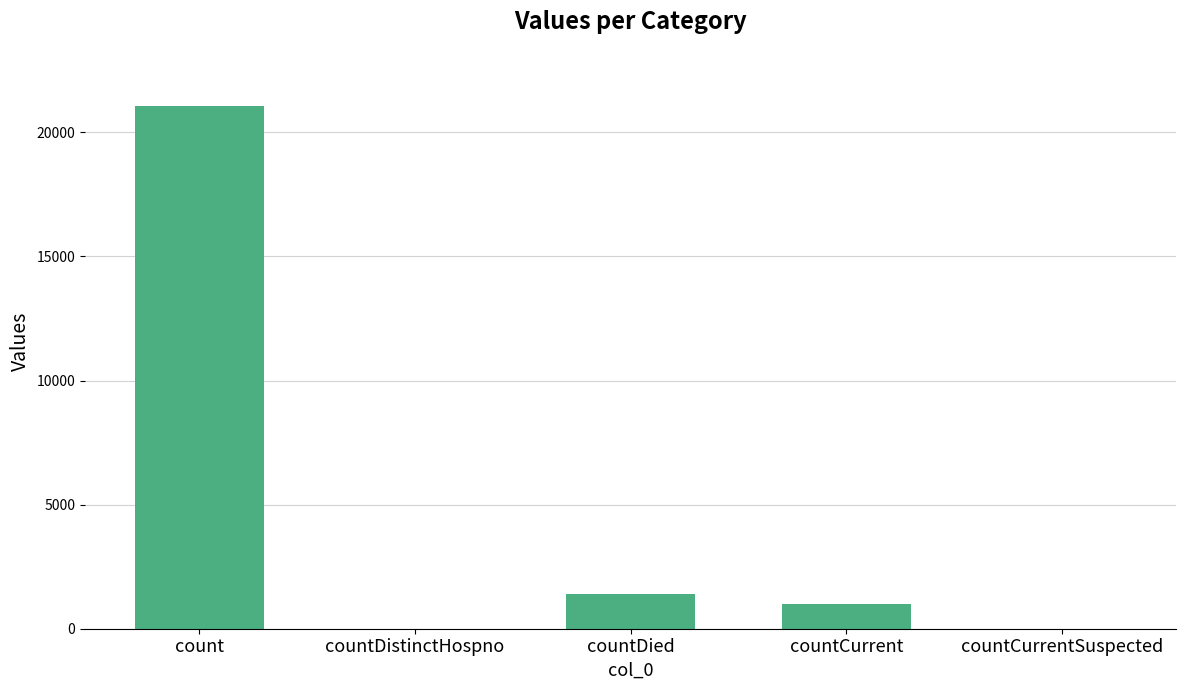

At which category does the chart reach its peak across all series?

count